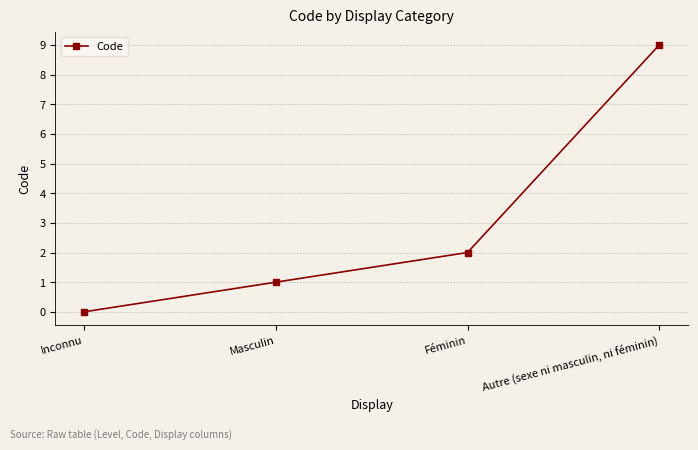

Approximately how many times larger is the value at Masculin compared to Autre (sexe ni masculin, ni féminin)?

0.1